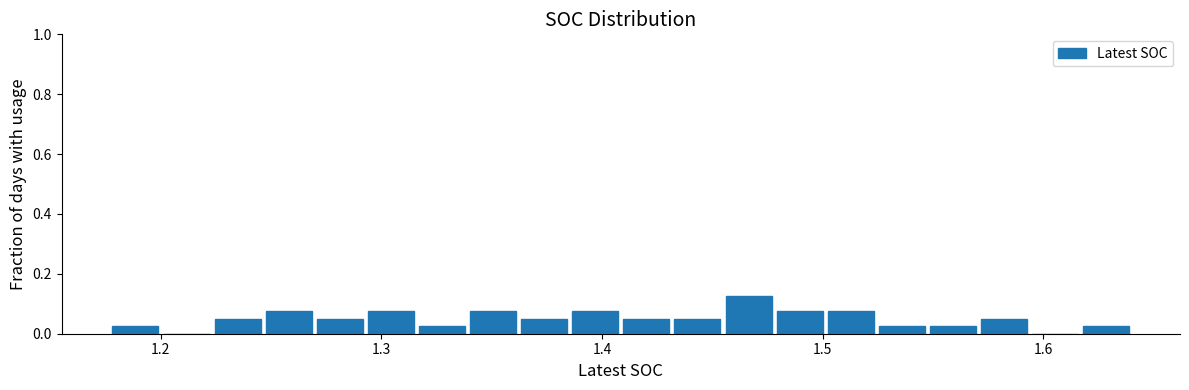

Read against the x-axis, roughly where is the centre of the tallest bar?

1.47